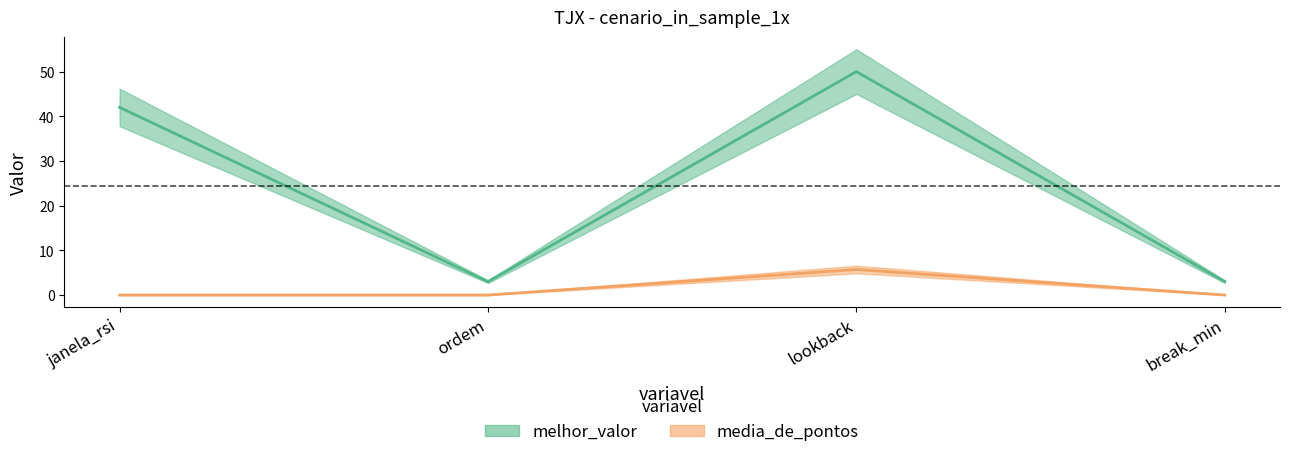

What is the value of the melhor_valor point at the 1st from the left?

42.0